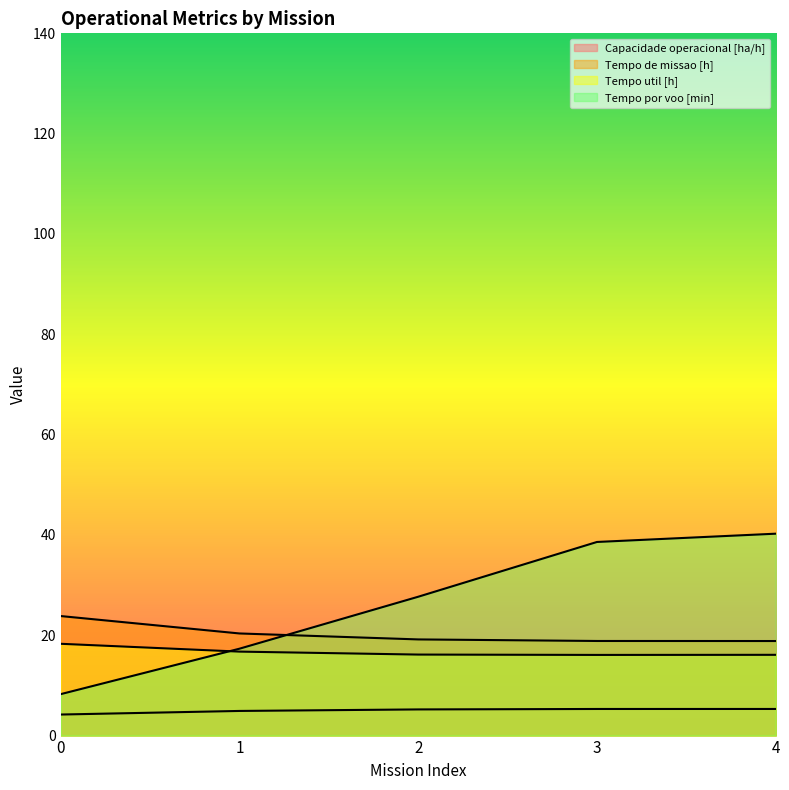

True or false: Tempo por voo [min] and Capacidade operacional [ha/h] intersect in this chart.

False